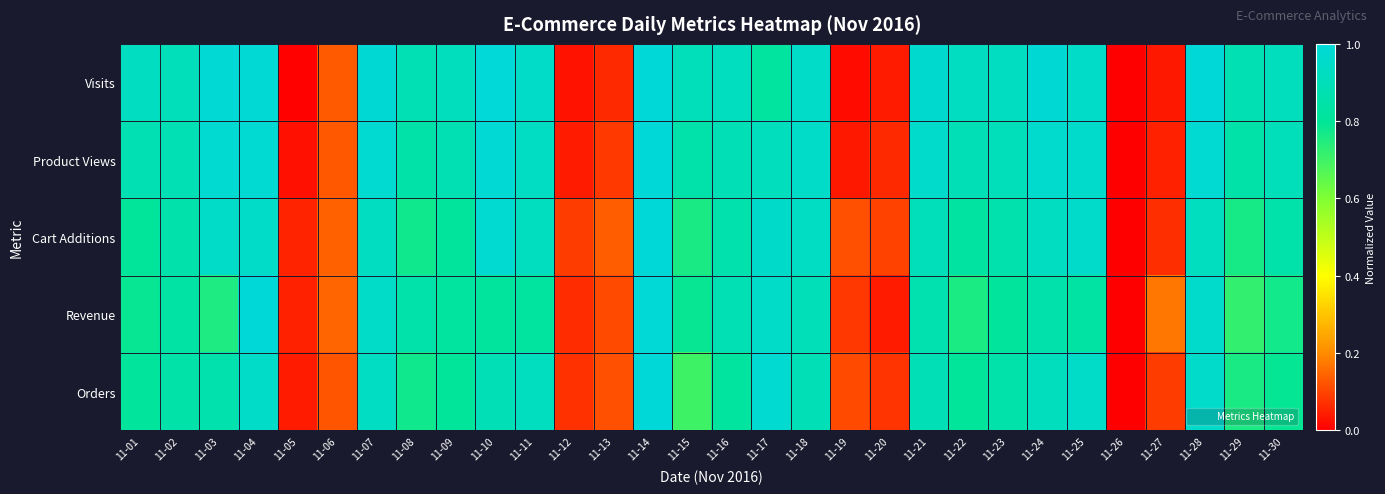

List the series in order of their peak value, highest first.

Visits, Product Views, Cart Additions, Revenue, Orders